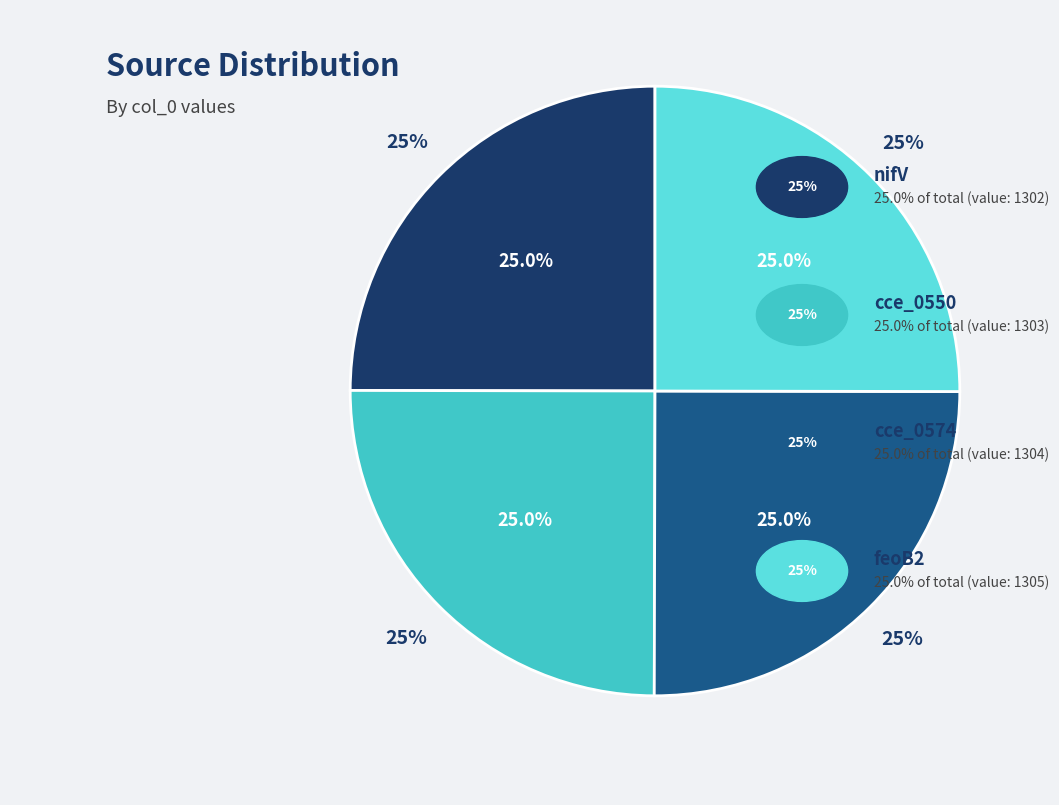

What is the change in value from cce_0550 to feoB2?

+2